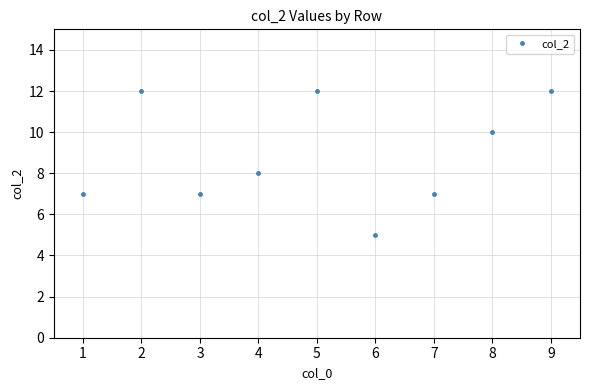

What is the difference between the values at 3 and 5?

5